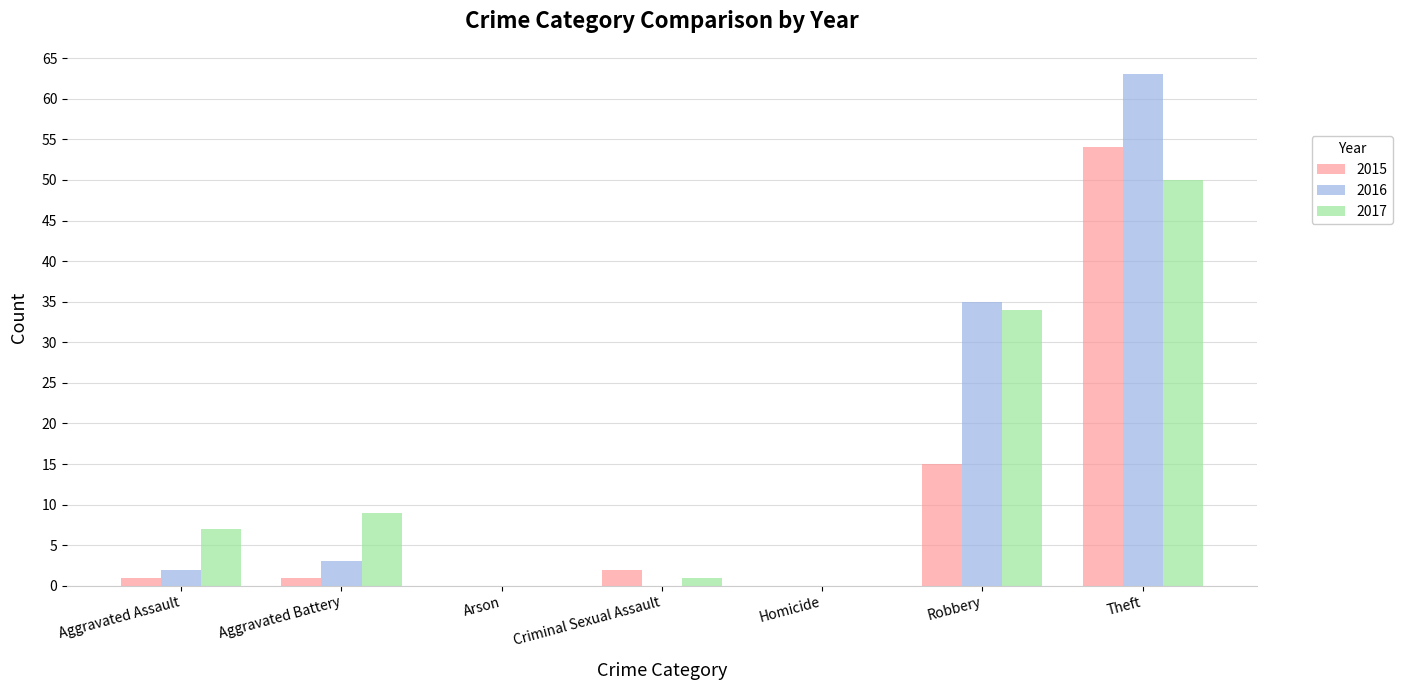

Count the number of data series in this chart.

3